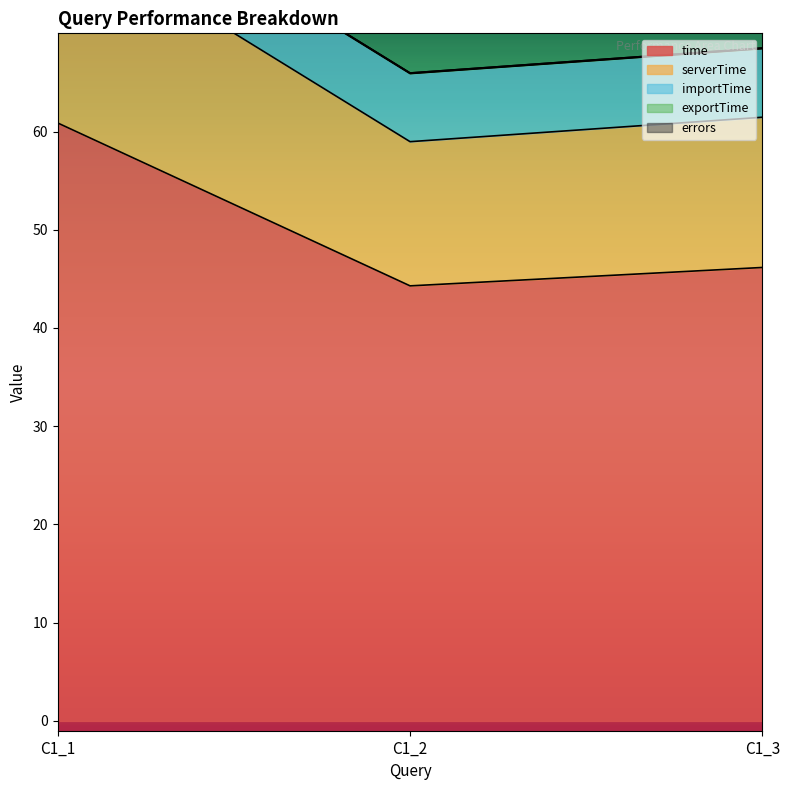

What is the value of the time point at the 3rd from the left?

46.2